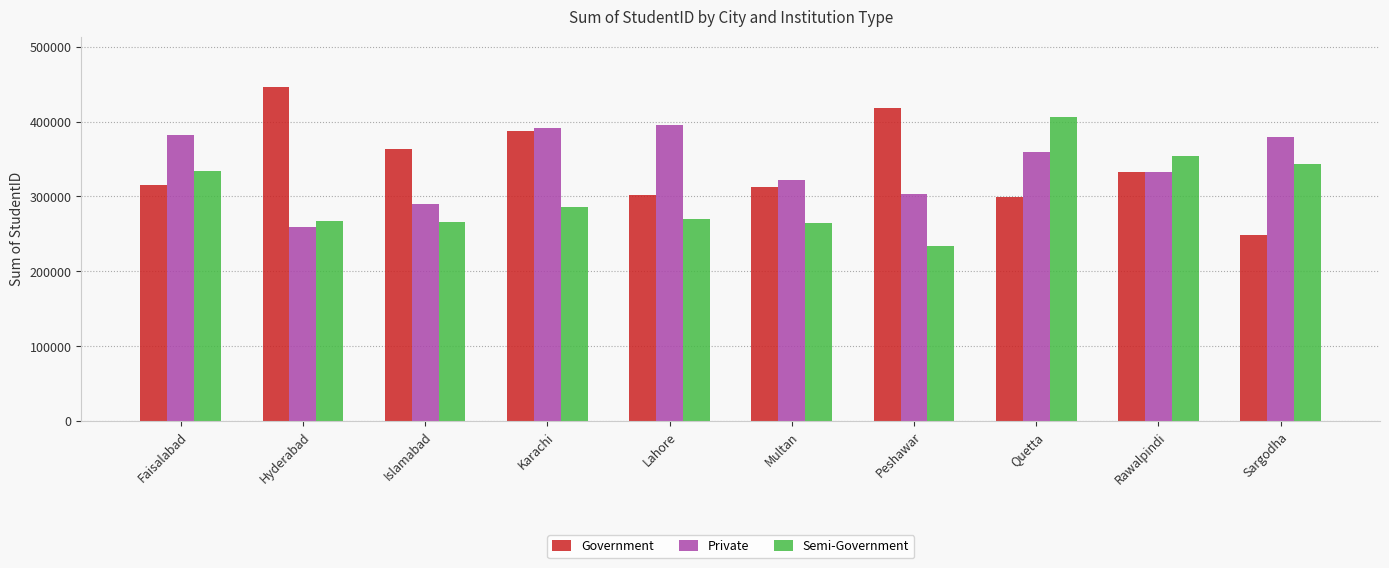

Where is Private nearest to the value 327245?

Multan